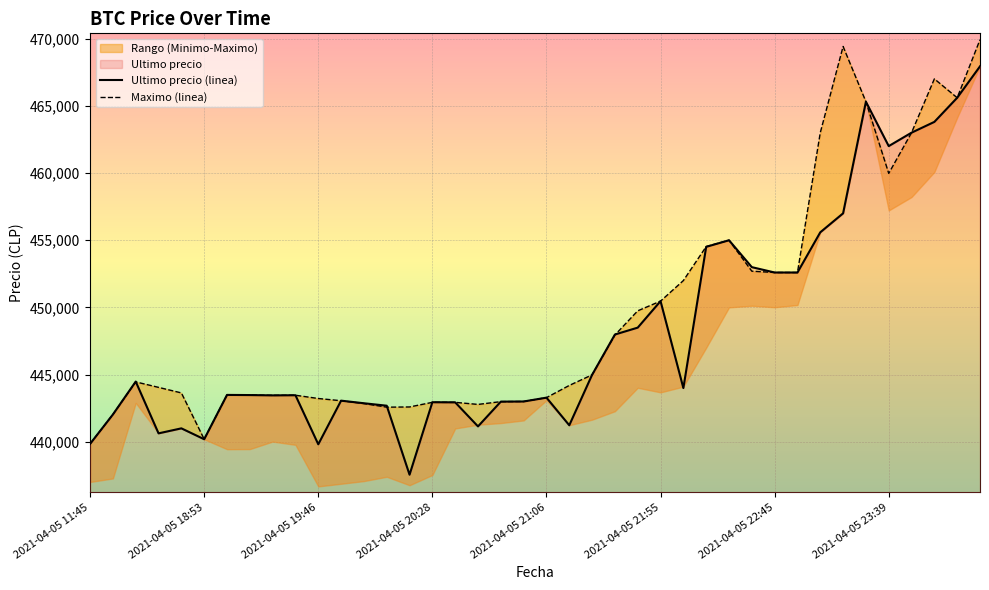

What is the minimum value for Ultimo precio (linea)?

437562